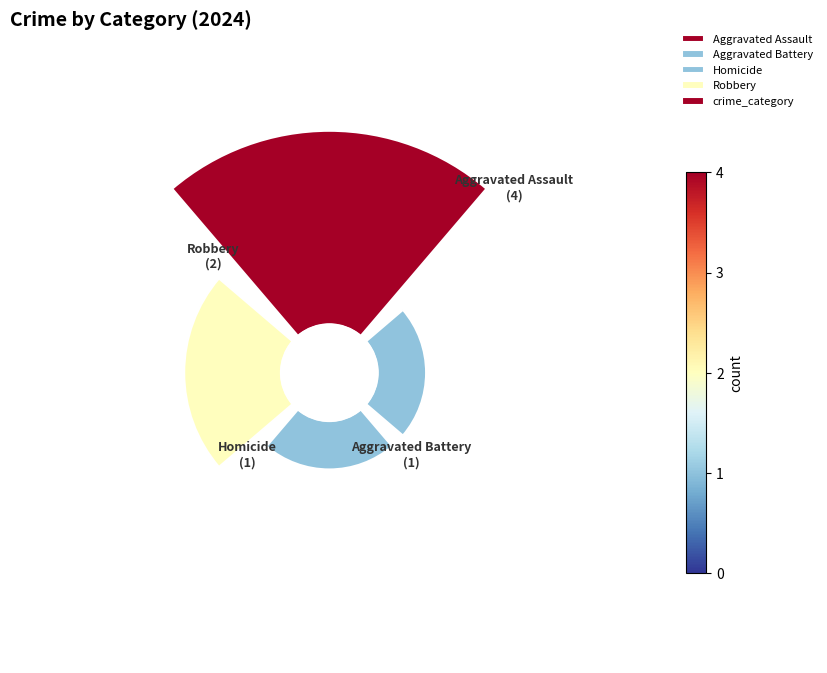

To the nearest percent, what is the difference between the largest and smallest slice percentages?

38%